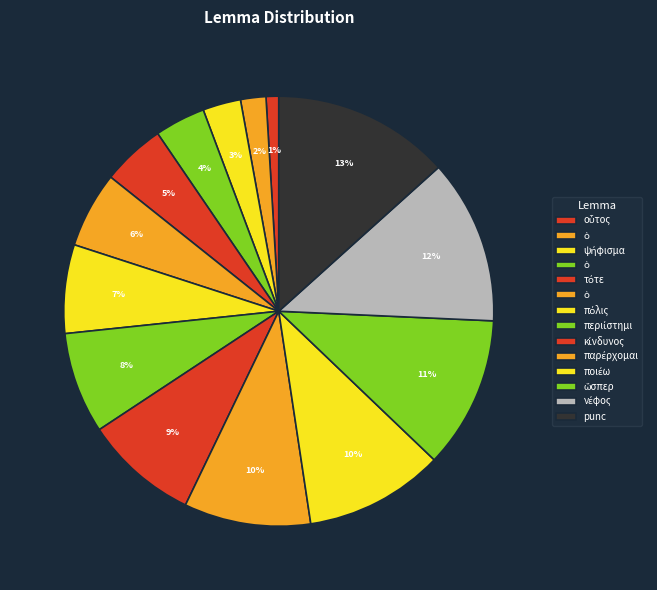

Is there any slice that represents more than half of the pie?

No